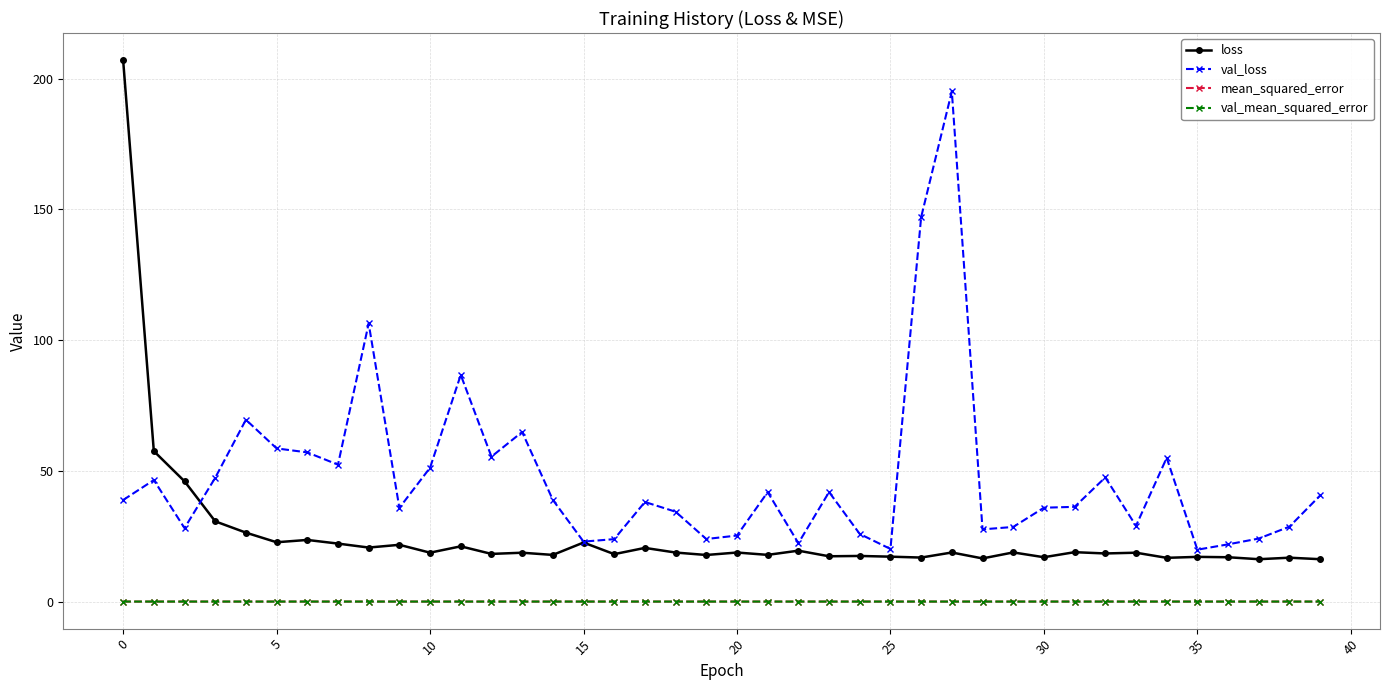

True or false: val_loss and mean_squared_error cross at least once.

False